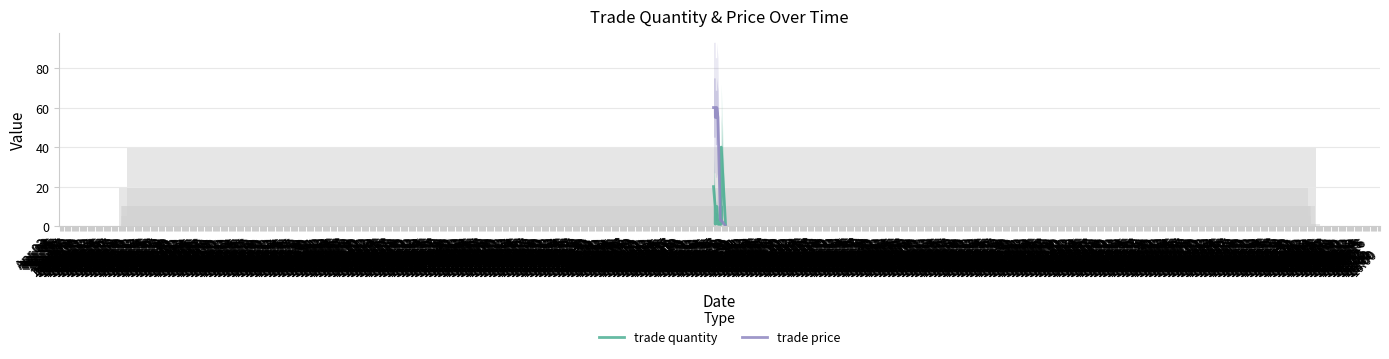

How many bars are there in each group?

2